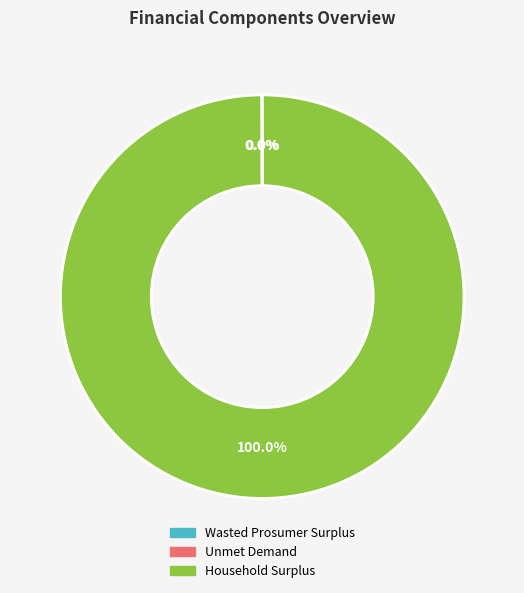

What is the largest slice in the pie chart?

Household Surplus